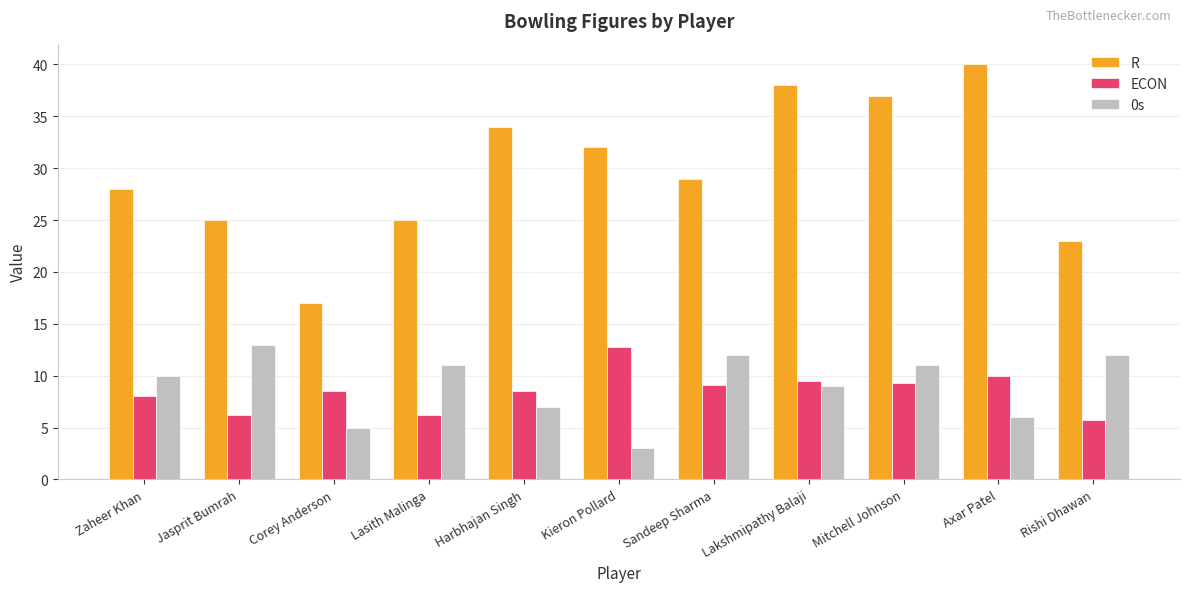

At which label does R reach its peak?

Axar Patel